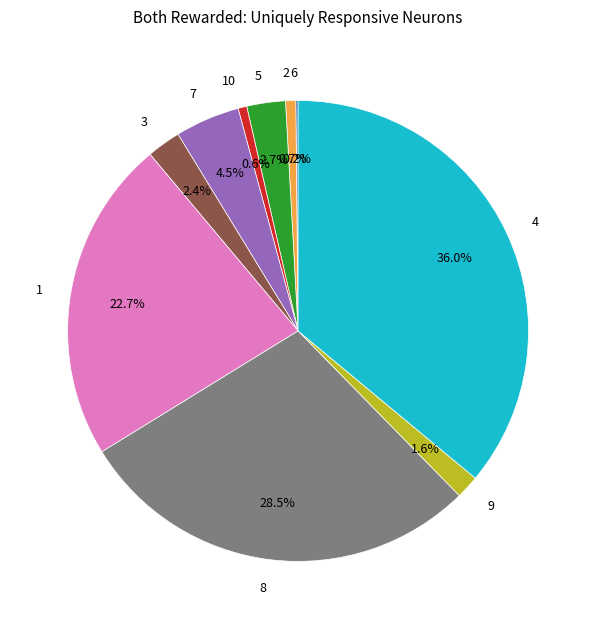

Do 9 and 2 together represent more than half of the pie?

No